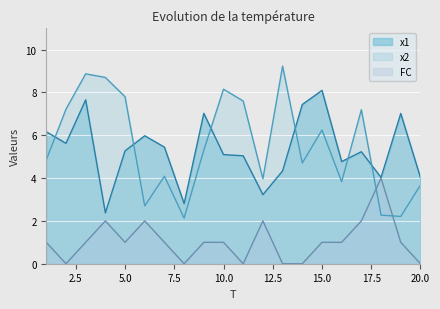

What is the difference between the maximum and second lowest values in the x2 series?

7.0